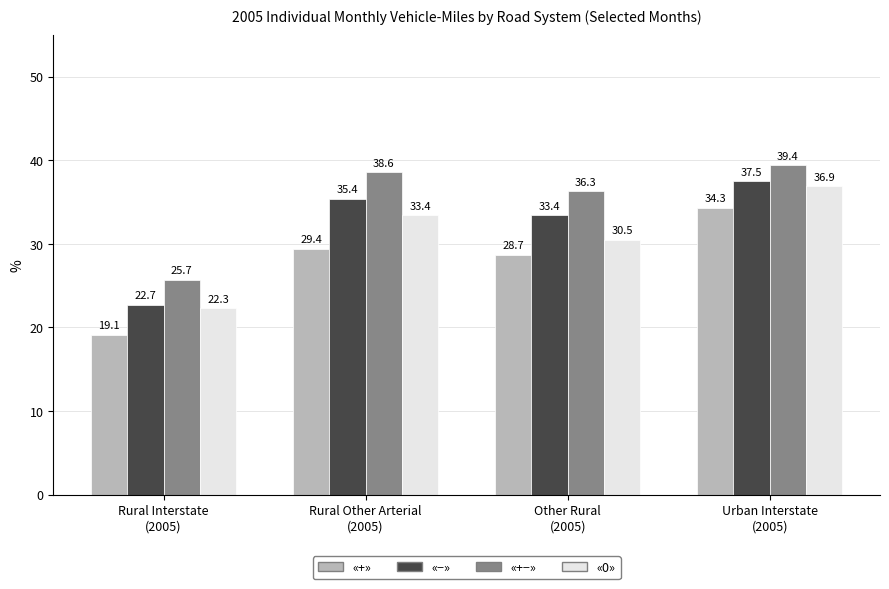

Count the number of categories in the chart.

4